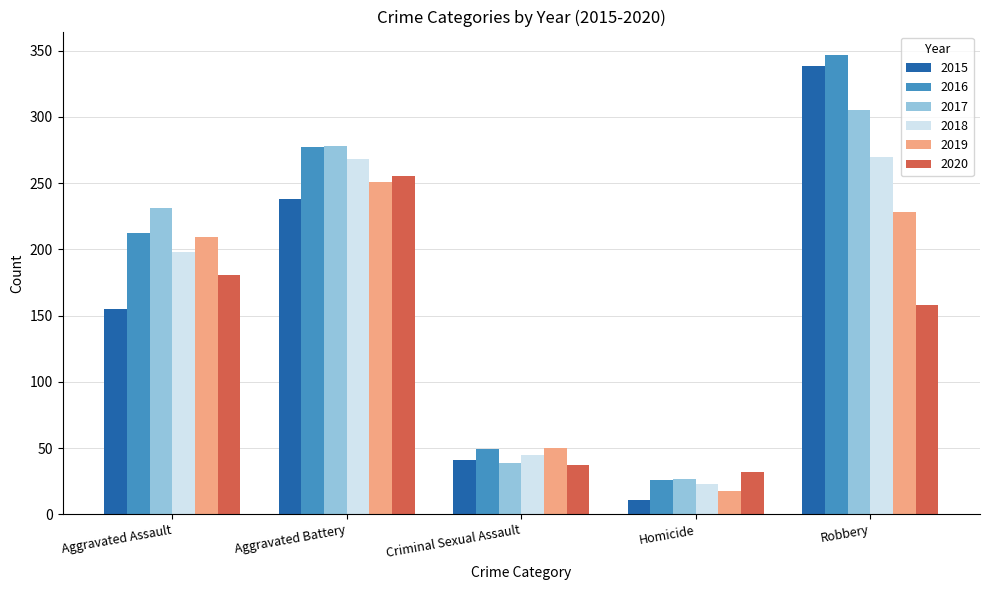

Reading left to right, transcribe all the data shown in this chart.

2015: Aggravated Assault=155	Aggravated Battery=238	Criminal Sexual Assault=41	Homicide=11	Robbery=338
2016: Aggravated Assault=212	Aggravated Battery=277	Criminal Sexual Assault=49	Homicide=26	Robbery=347
2017: Aggravated Assault=231	Aggravated Battery=278	Criminal Sexual Assault=39	Homicide=27	Robbery=305
2018: Aggravated Assault=198	Aggravated Battery=268	Criminal Sexual Assault=45	Homicide=23	Robbery=270
2019: Aggravated Assault=209	Aggravated Battery=251	Criminal Sexual Assault=50	Homicide=18	Robbery=228
2020: Aggravated Assault=181	Aggravated Battery=255	Criminal Sexual Assault=37	Homicide=32	Robbery=158